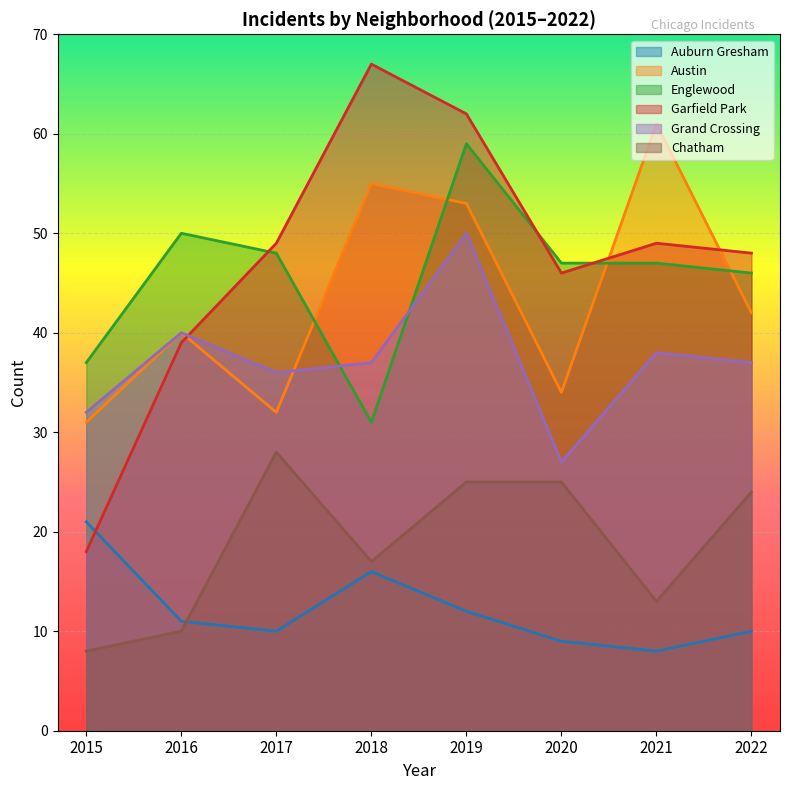

At which category does Austin reach its first local peak?

2016